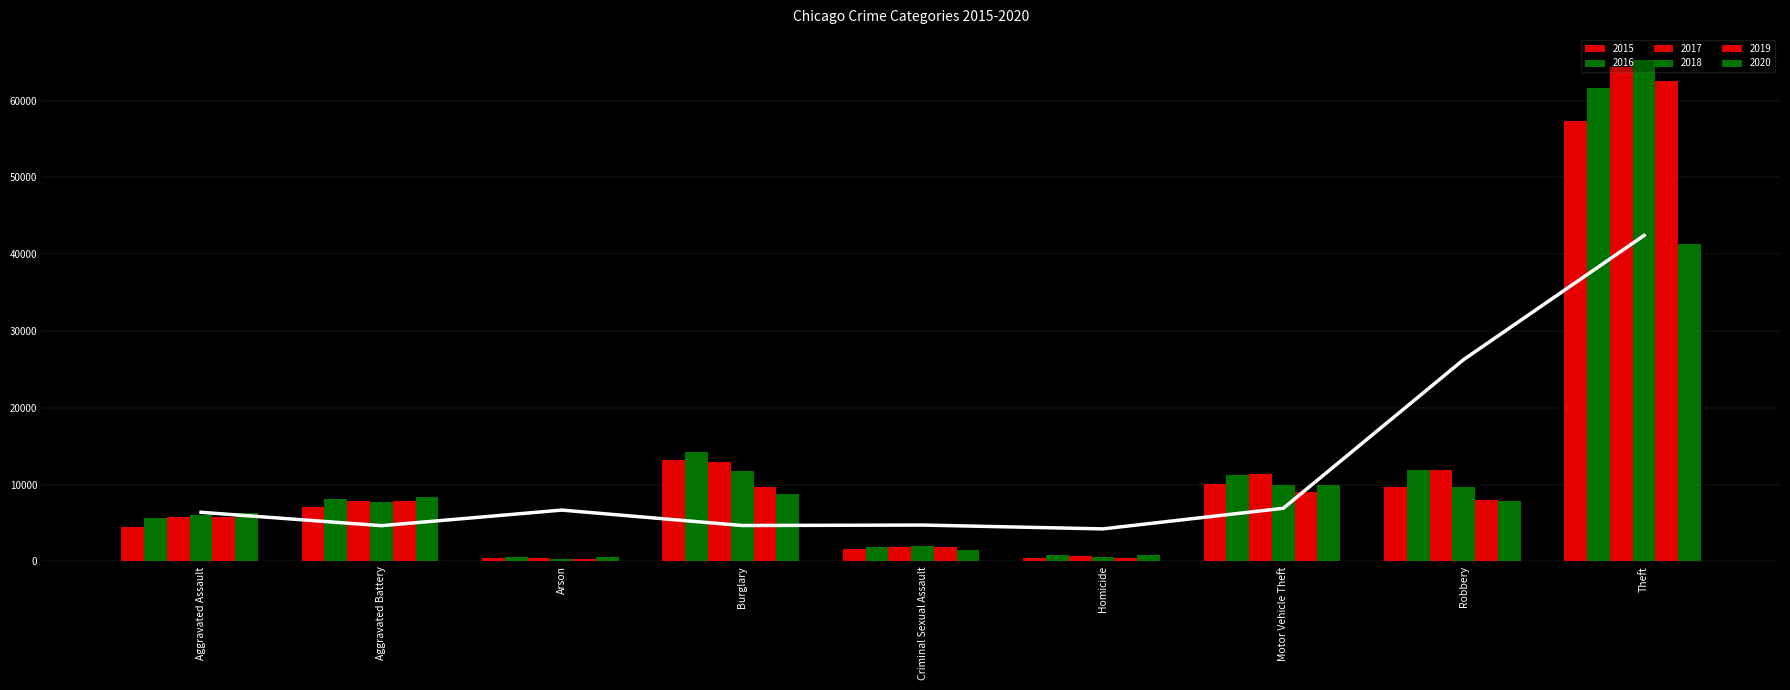

Are the bars horizontal?

No